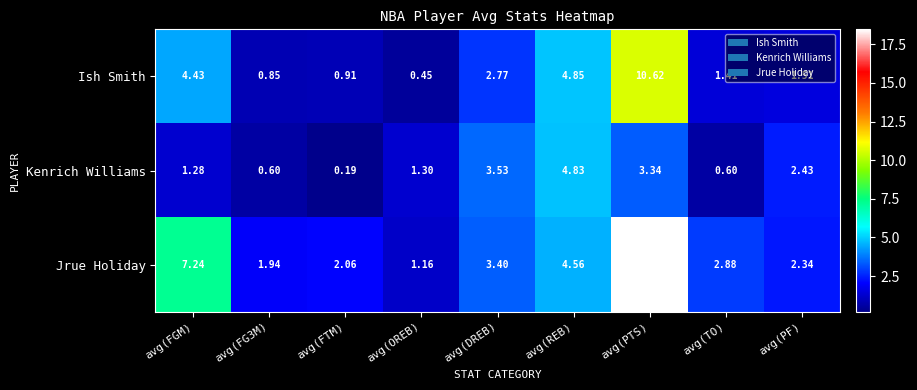

At which category is the sum across all series the highest?

avg(PTS)